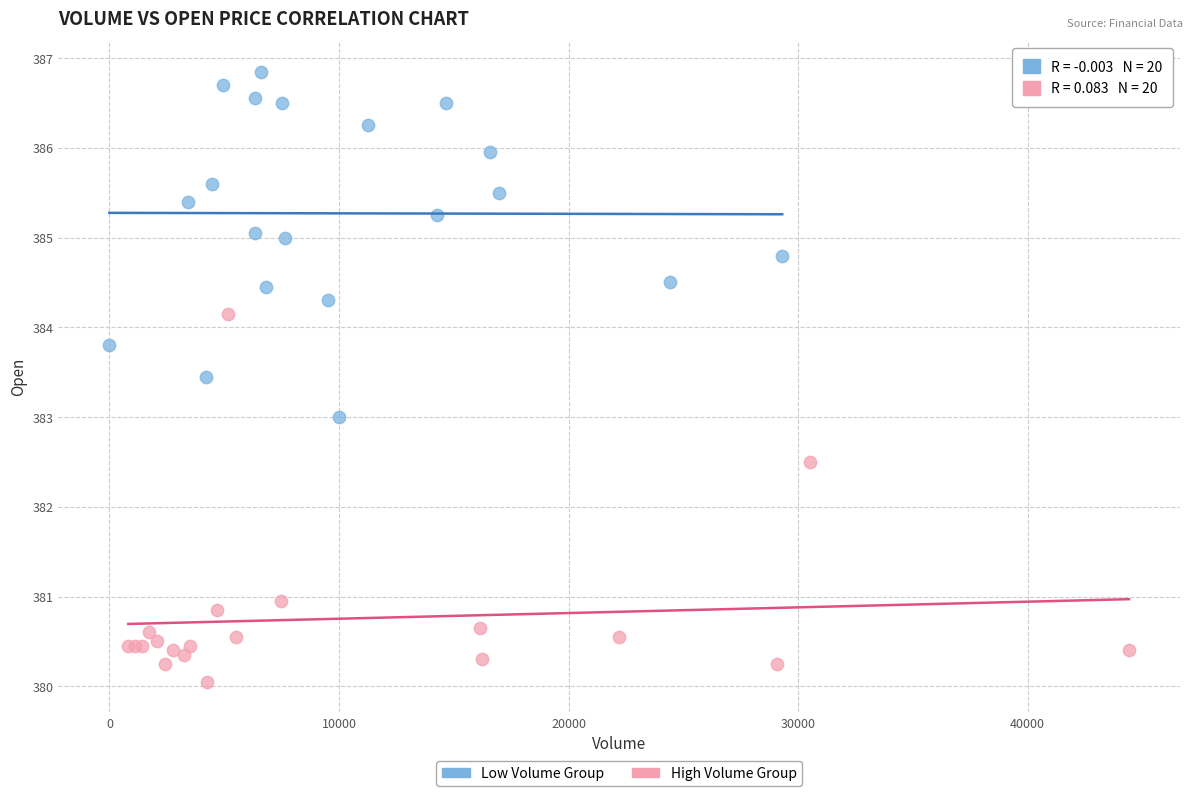

Which series contains the highest Y value?

Low Volume Group